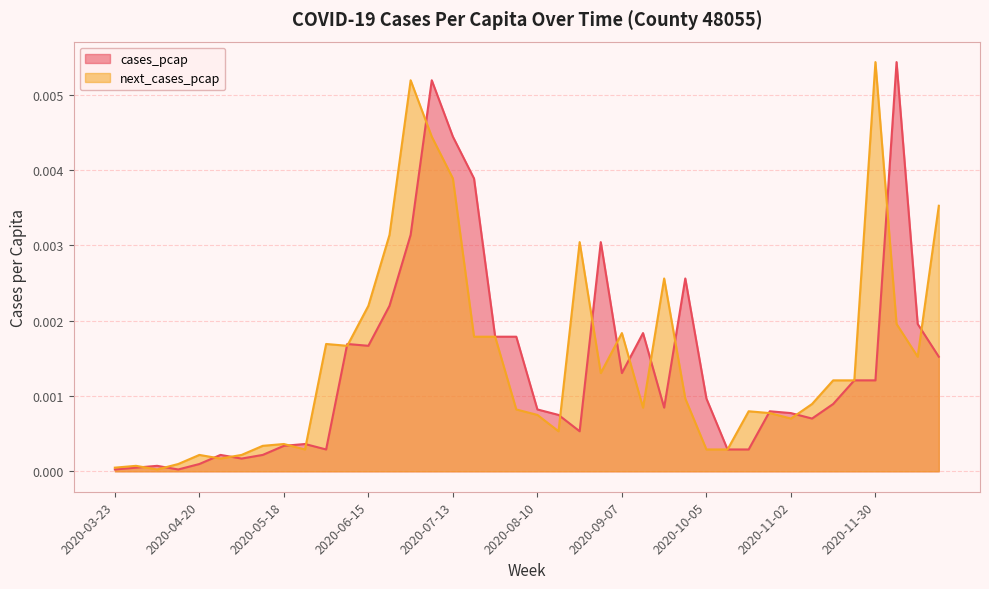

Is it true that cases_pcap equals 0.0 at 2020-03-23?

False